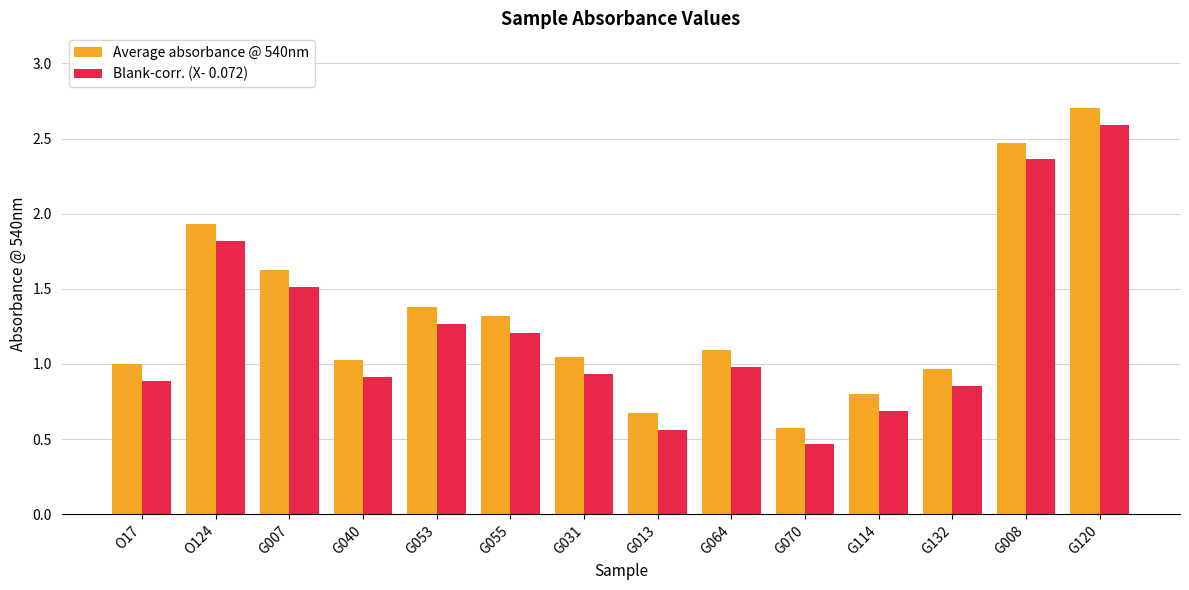

The Blank-corr. (X- 0.072) series shows 0.8 at G070. True or false?

False